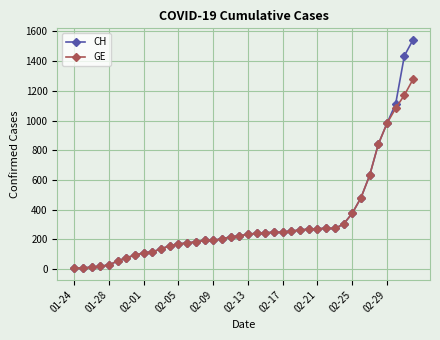

Rank the series by their maximum value, from lowest to highest.

GE, CH